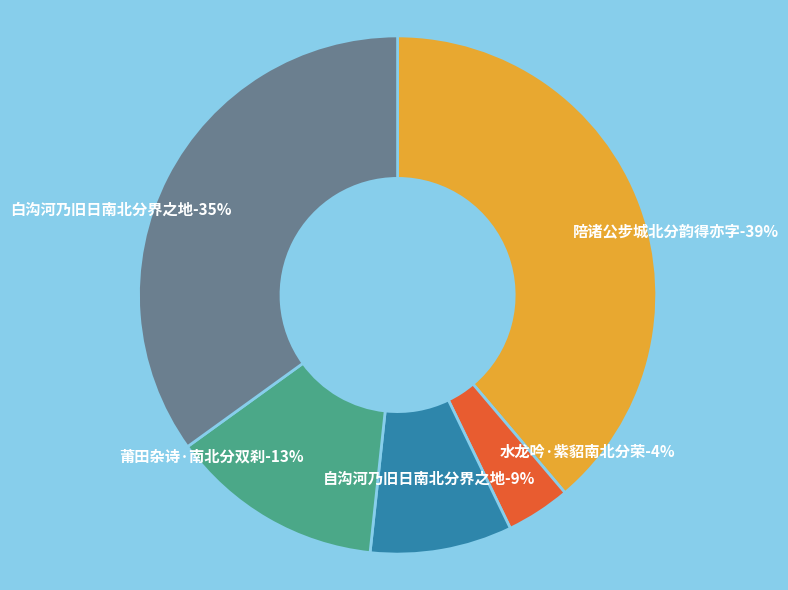

True or false: 自沟河乃旧日南北分界之地 accounts for 21% of the total.

False